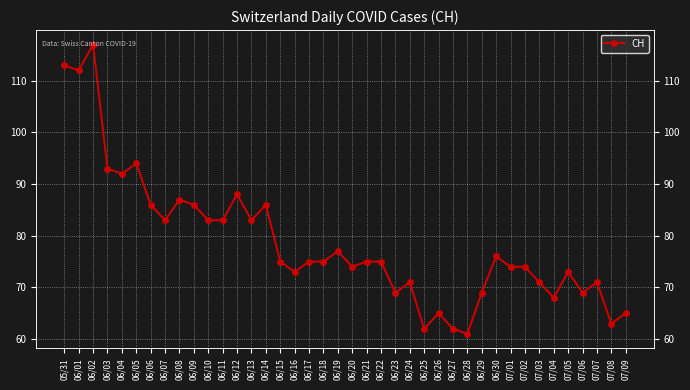

Reading right to left, transcribe all the data shown in this chart.

65	63	71	69	73	68	71	74	74	76	69	61	62	65	62	71	69	75	75	74	77	75	75	73	75	86	83	88	83	83	86	87	83	86	94	92	93	117	112	113